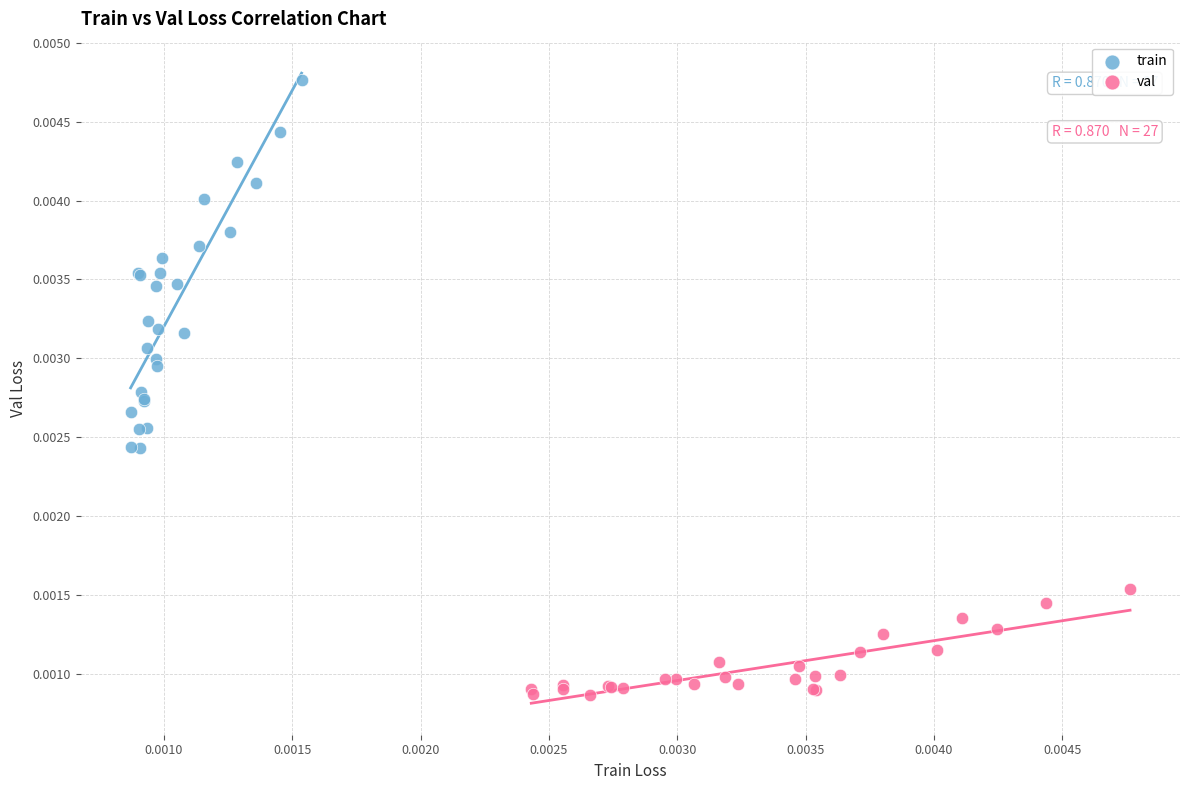

What are all the series names shown in the legend?

train, val